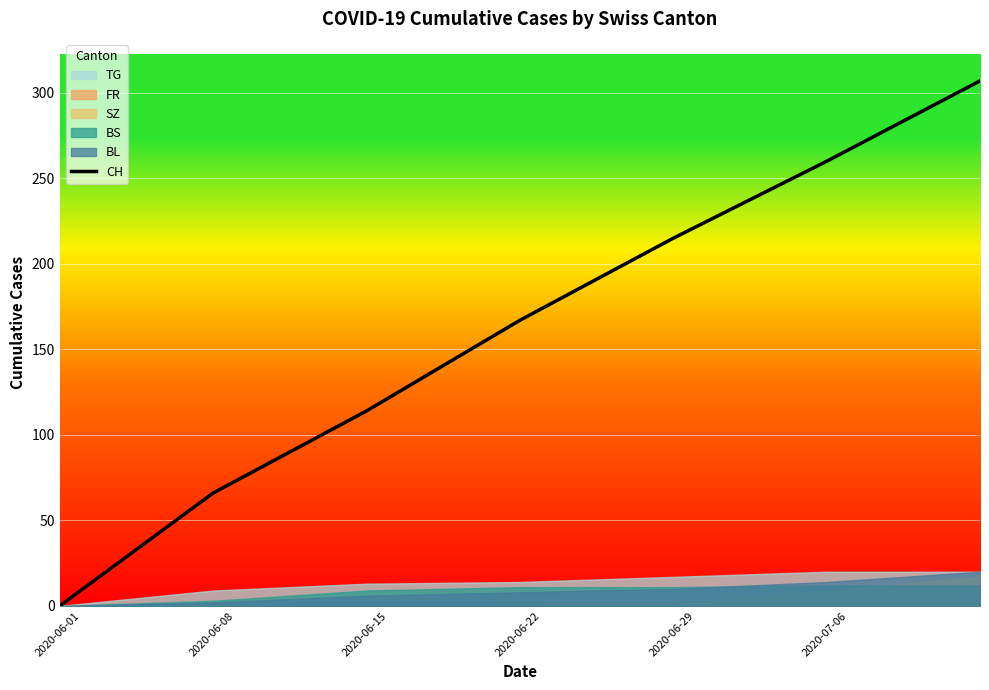

True or false: the data has more than 2 interior local peaks.

False